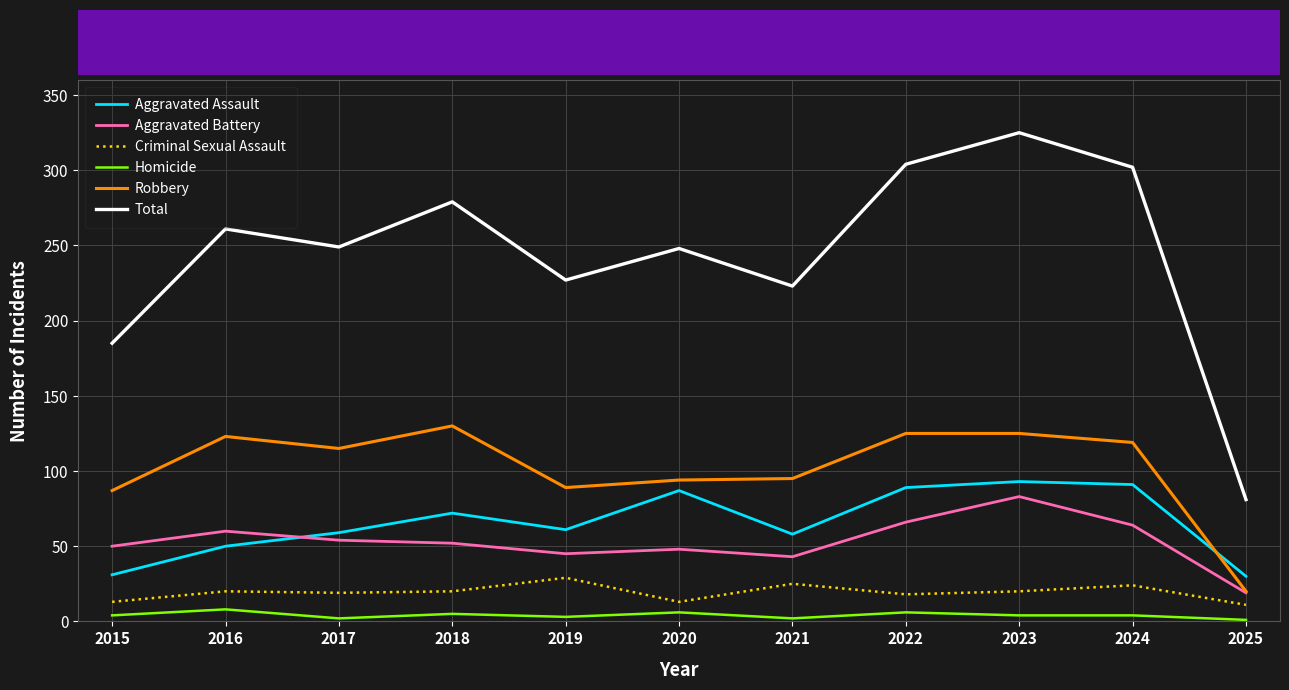

The value of Aggravated Battery at 2017 is 80. True or false?

False